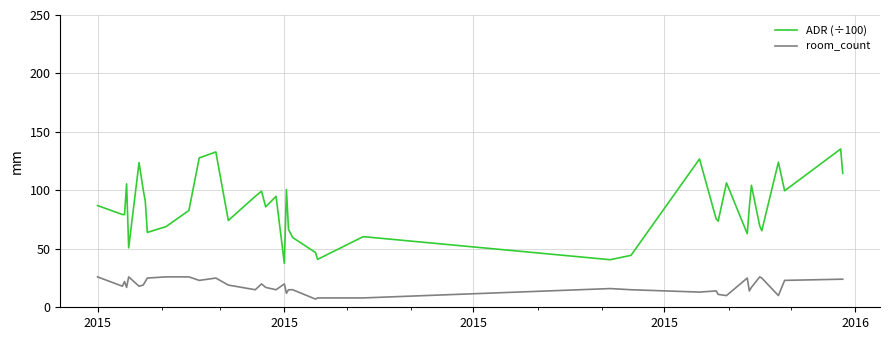

List the series in order of their peak value, lowest first.

room_count, ADR (÷100)